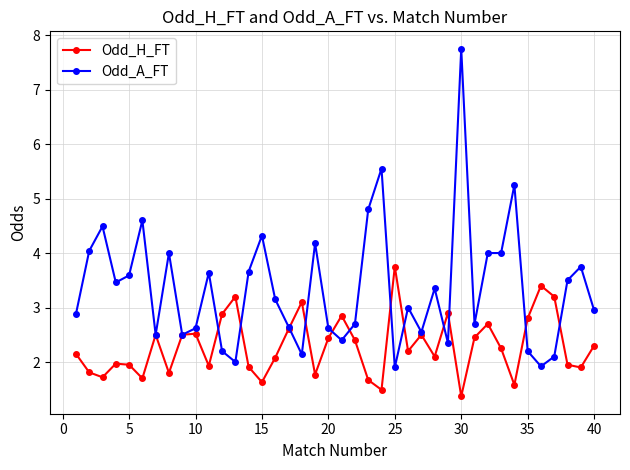

At how many categories does at least one series exceed 5?

3